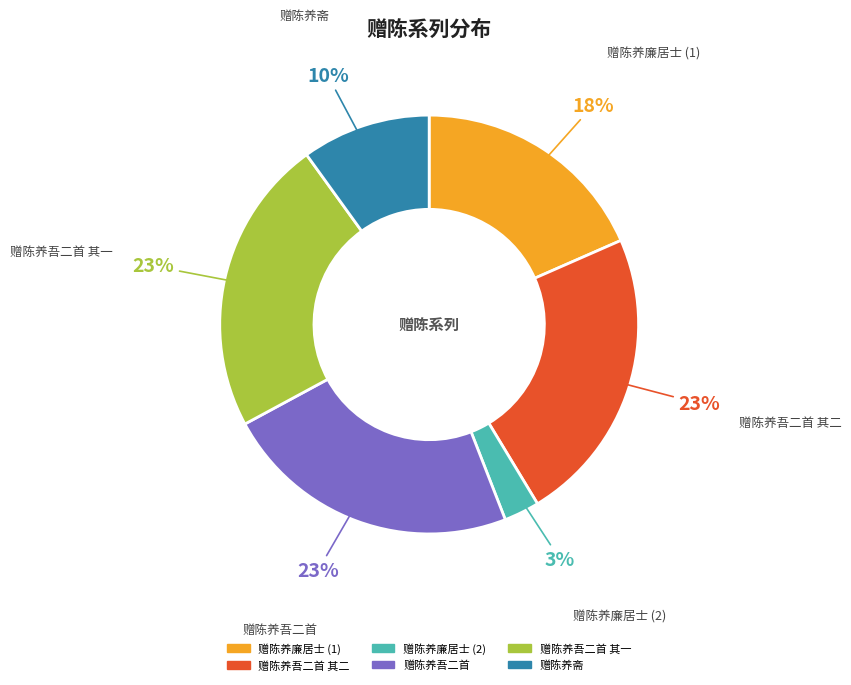

To the nearest percent, what is the average slice percentage?

17%